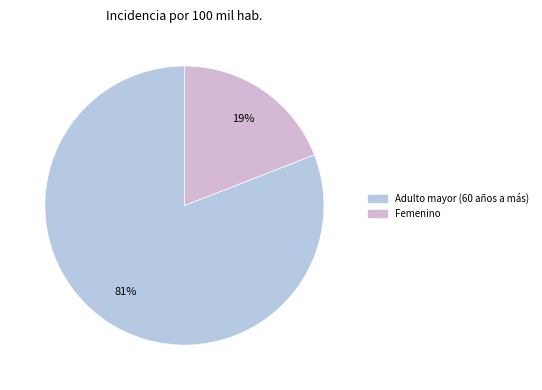

Which slice is the largest?

Adulto mayor (60 años a más)